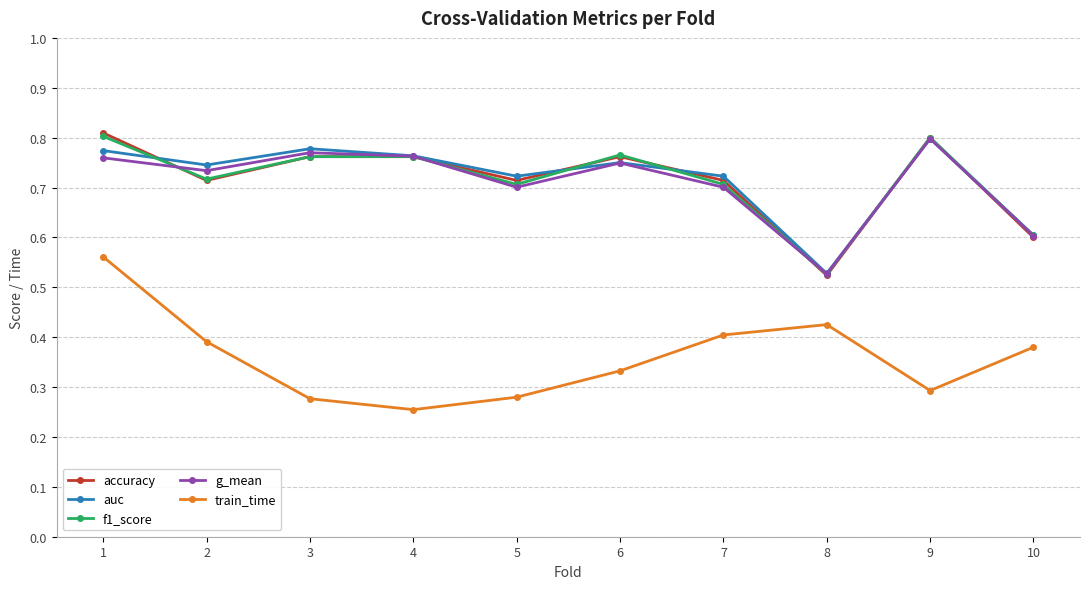

How many categories are shown in the chart?

10